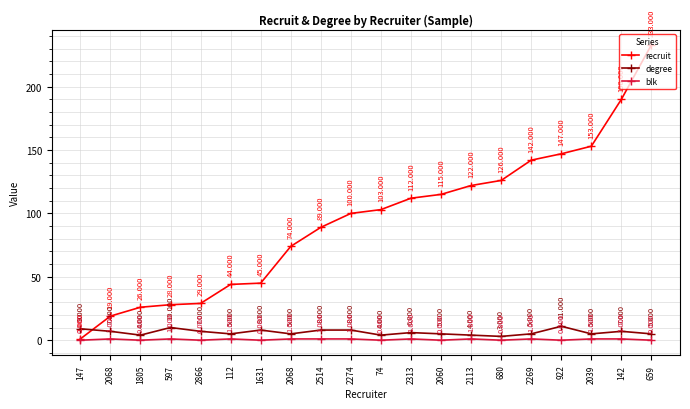

Which label corresponds to the largest value in the chart?

659